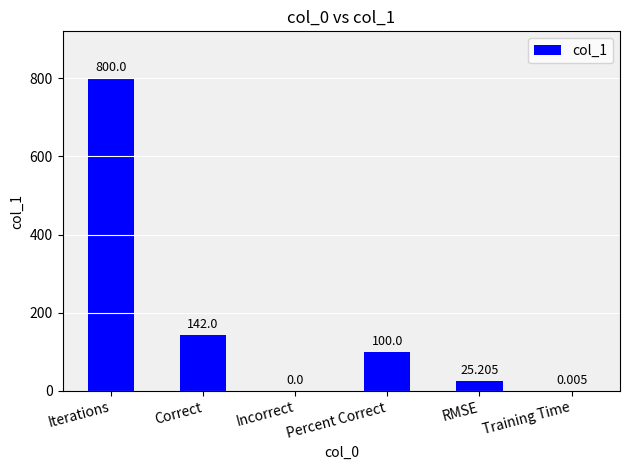

True or false: the data shows 142.0 at Correct.

True